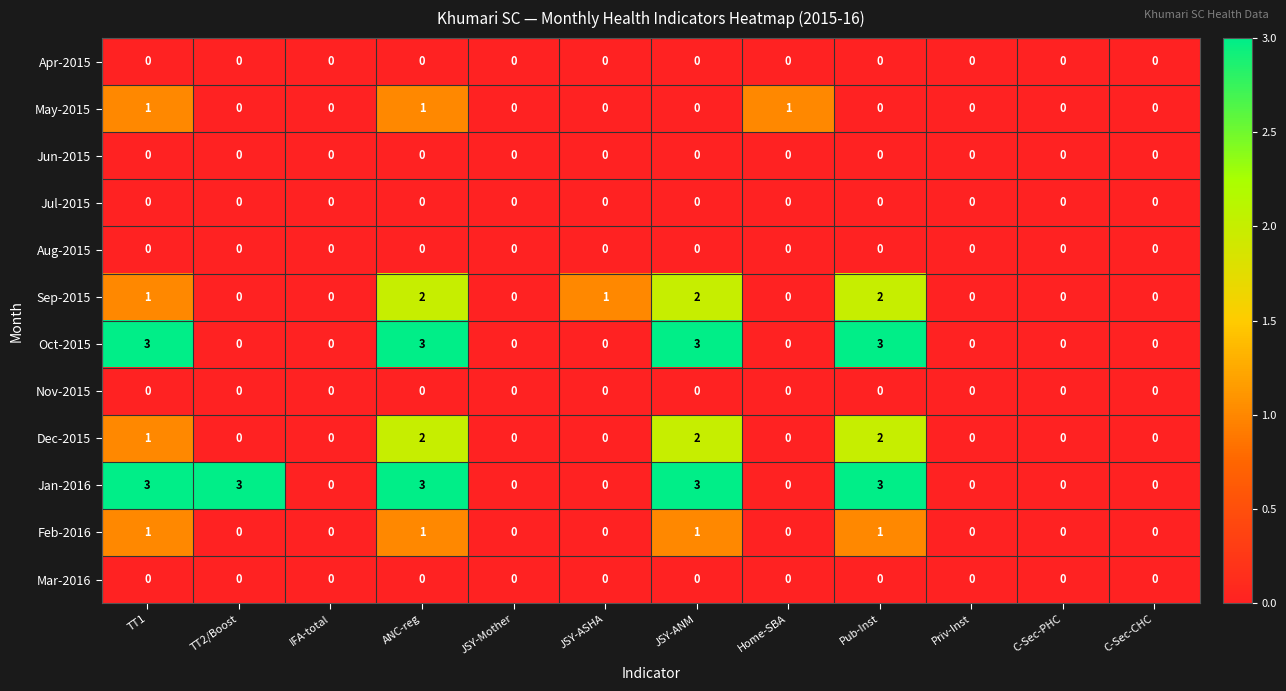

Which series has the largest total across all categories?

Jan-2016